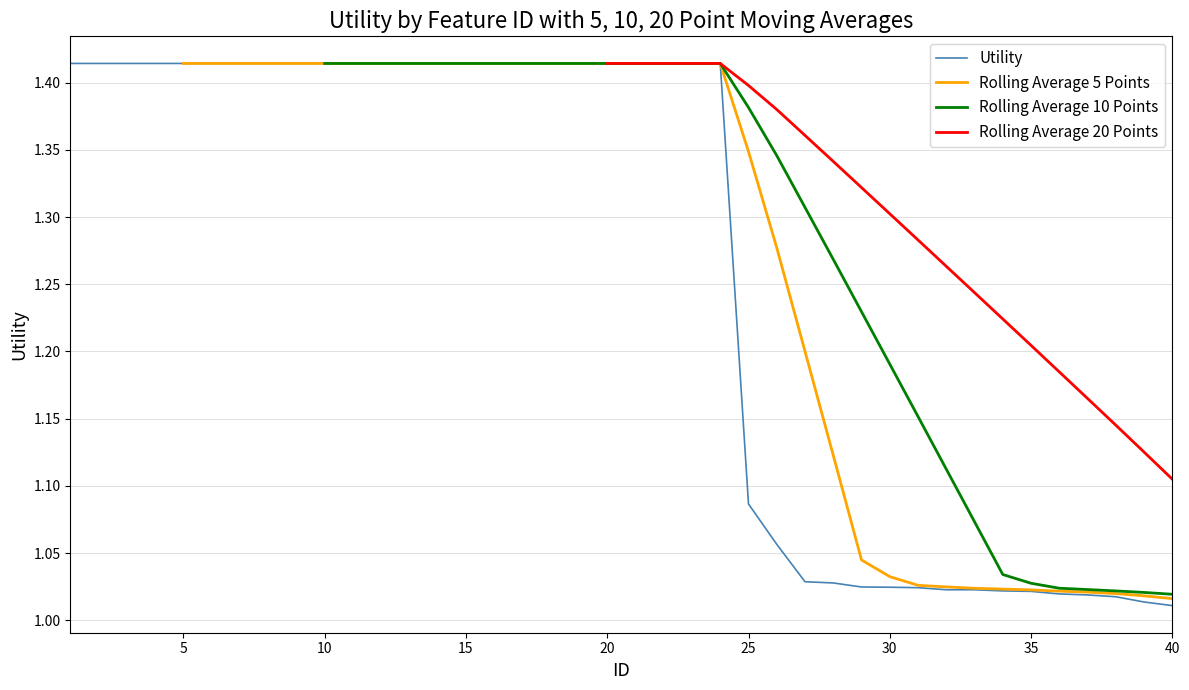

Does the chart have visible grid lines?

Yes